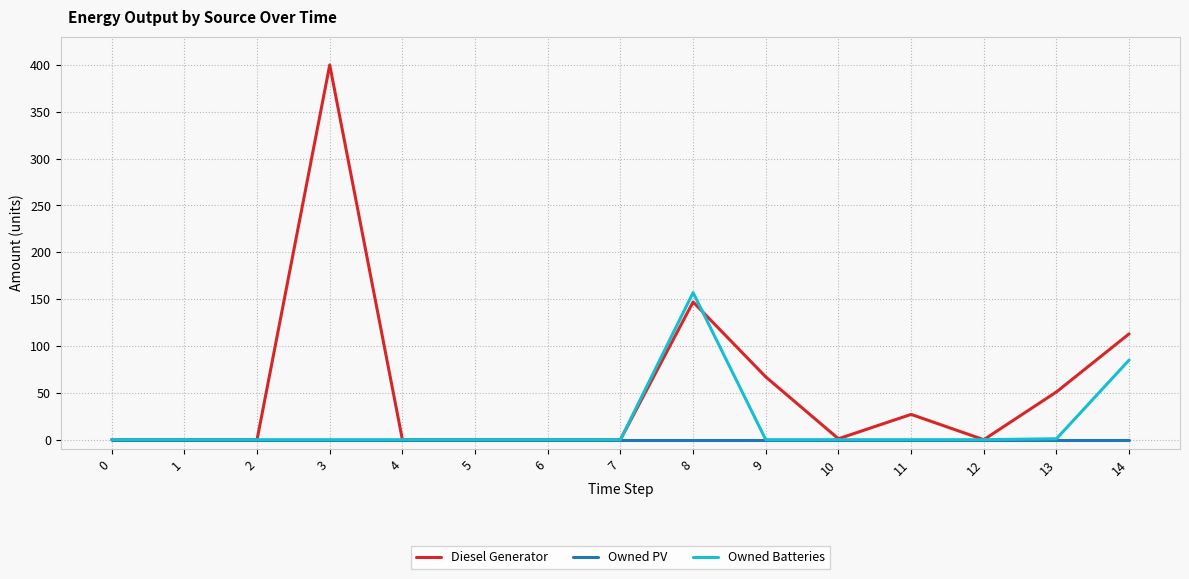

Is it true that Owned PV equals 0 at 11?

True